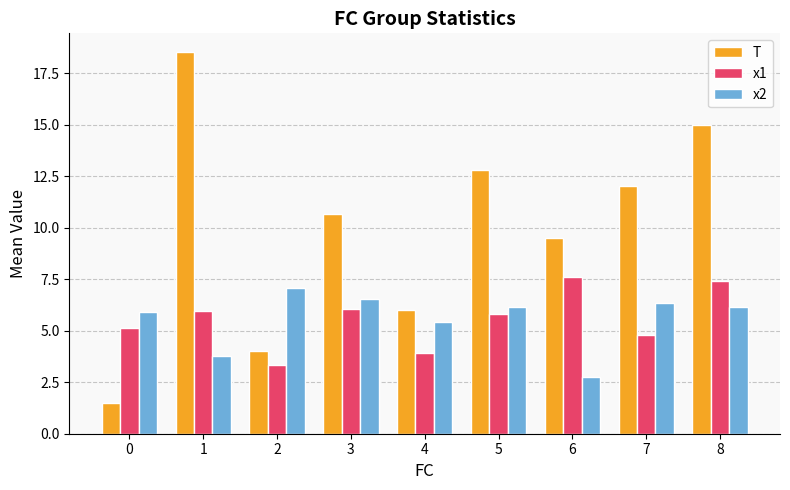

What is the total value across all series at 3?

23.3